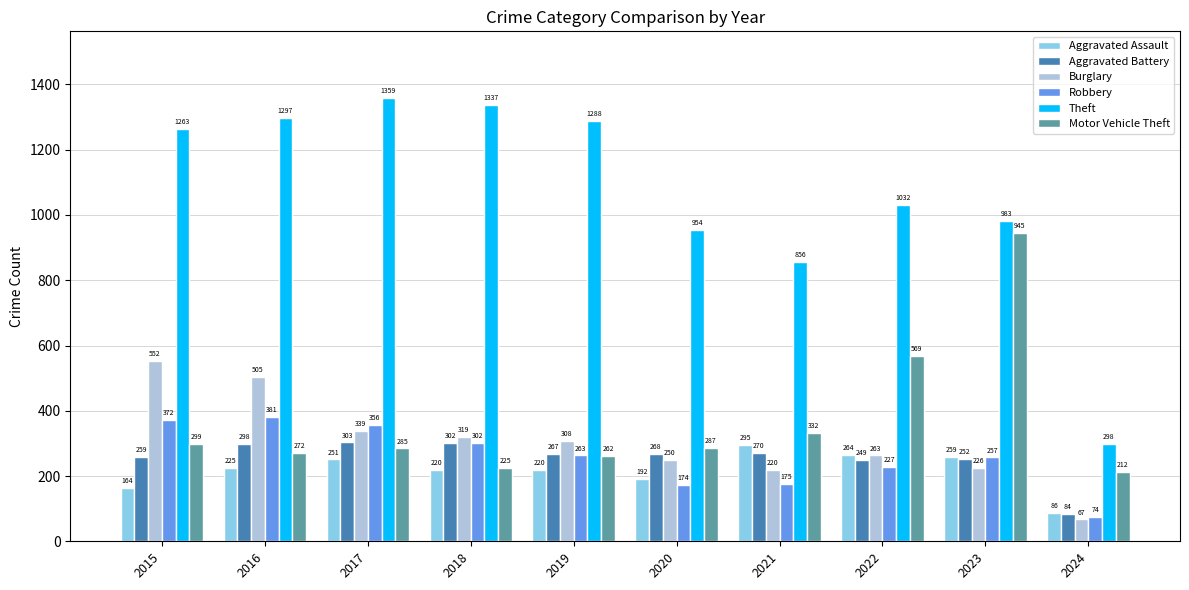

Read the Burglary value at 2019.

308